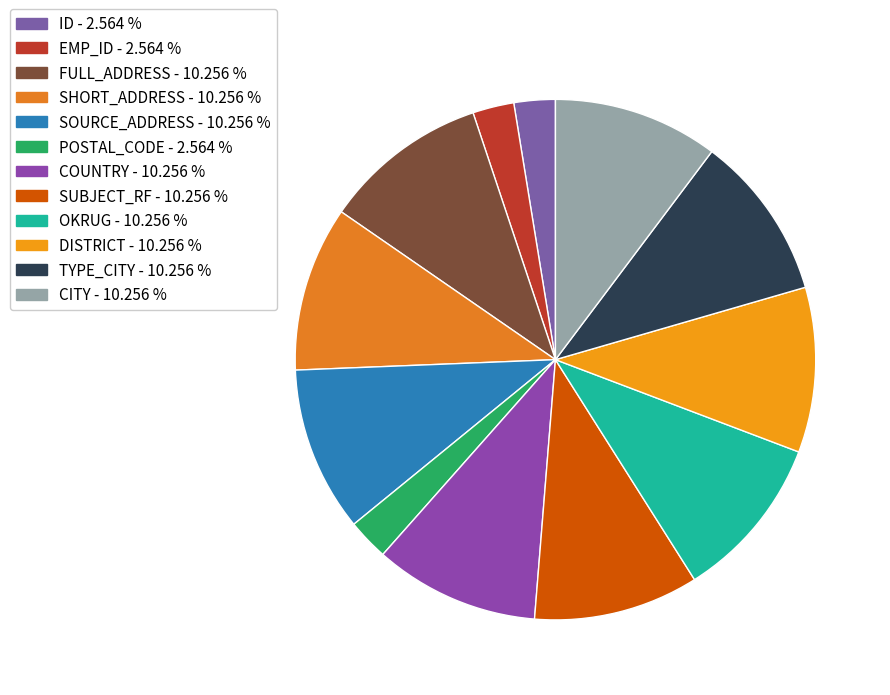

Between OKRUG and EMP_ID, which is larger?

OKRUG